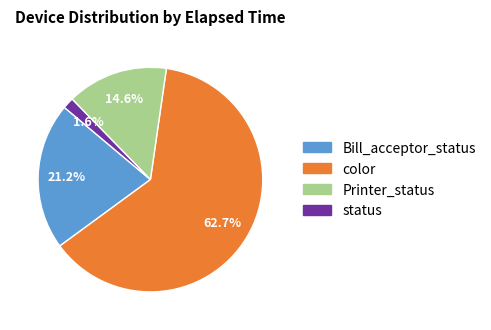

How many slices are in this pie chart?

4